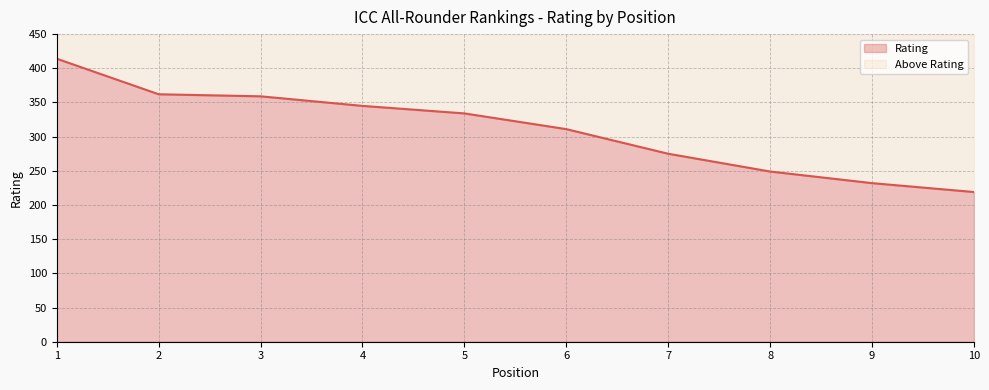

What is the value of the 9th point from the left?

232